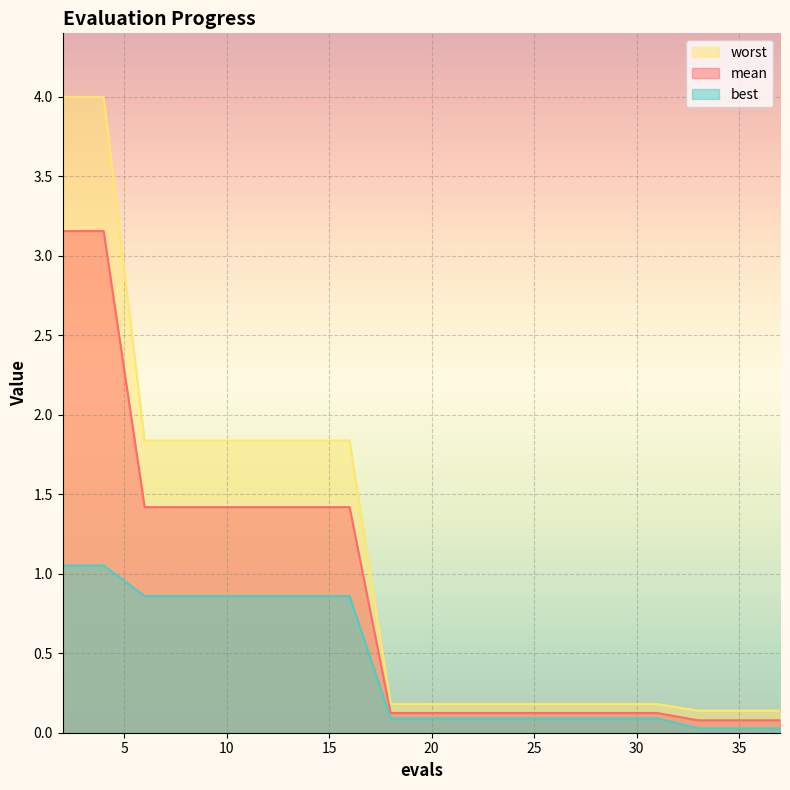

The best series shows 1.3 at 16. True or false?

False